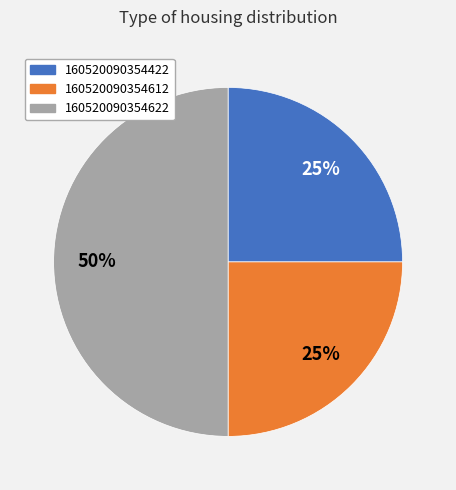

How many slices are in this pie chart?

3